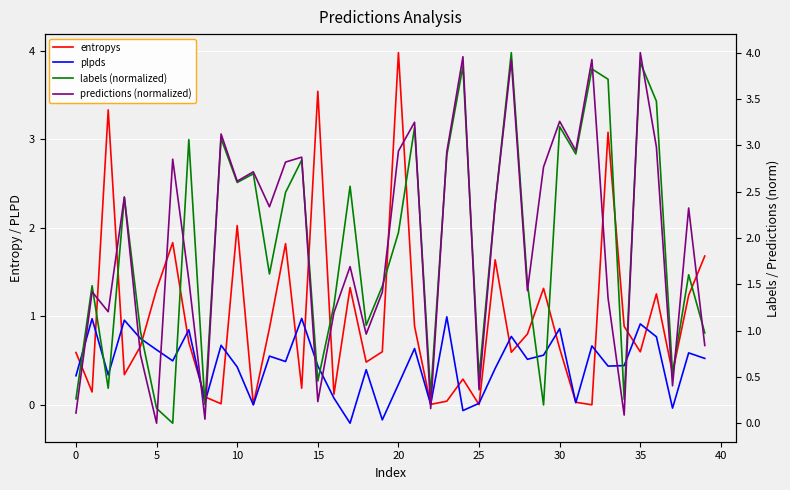

What are all the series names shown in the legend?

entropys, plpds, labels (normalized), predictions (normalized)